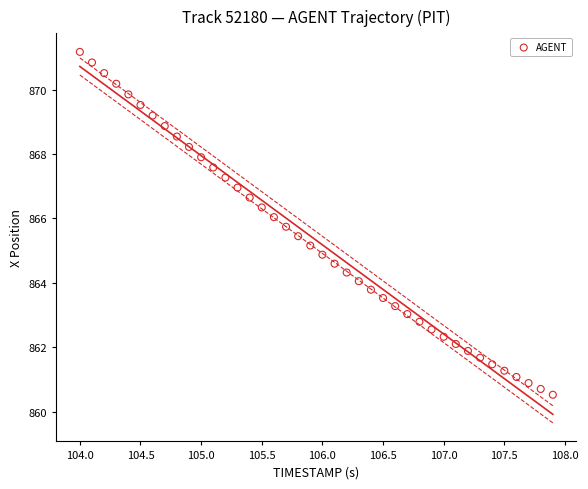

What is the range of Y values (max minus min)?

10.7